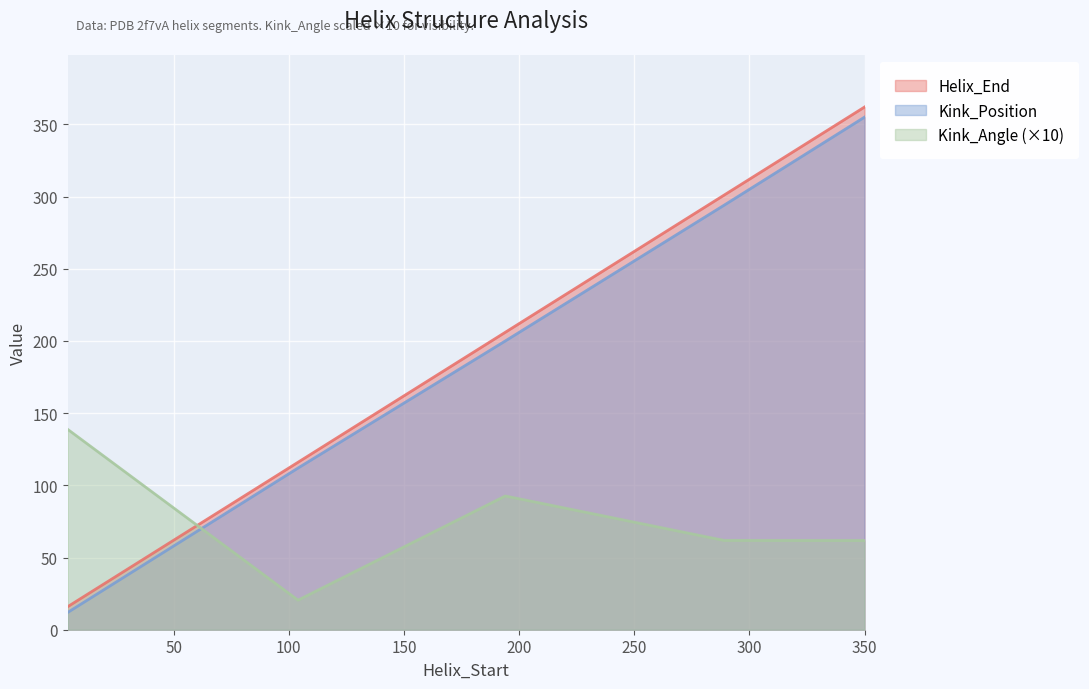

The value of Kink_Position at 104 is 154.7. True or false?

False